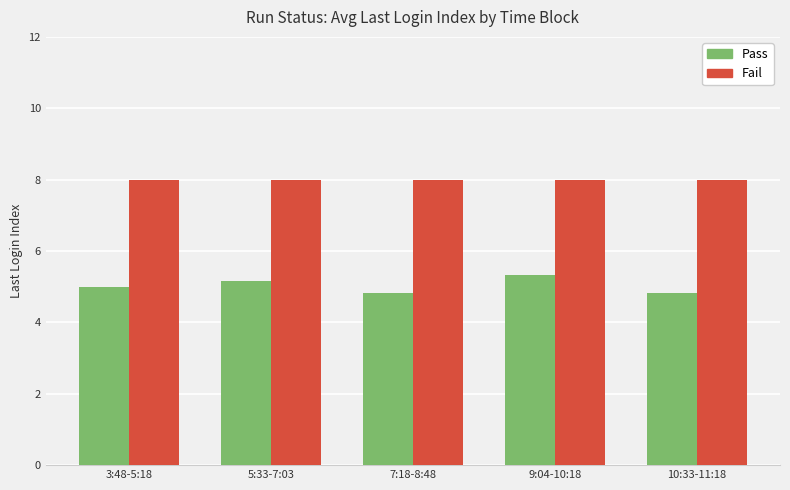

Which series has the largest total across all categories?

Fail